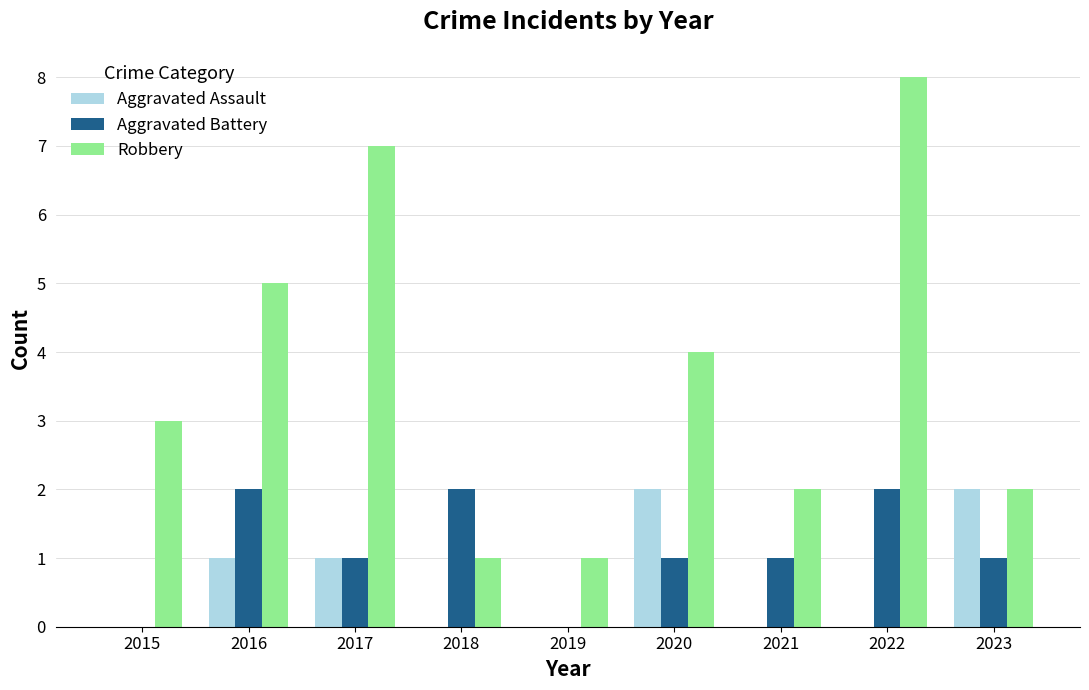

How many distinct data groups are displayed?

3